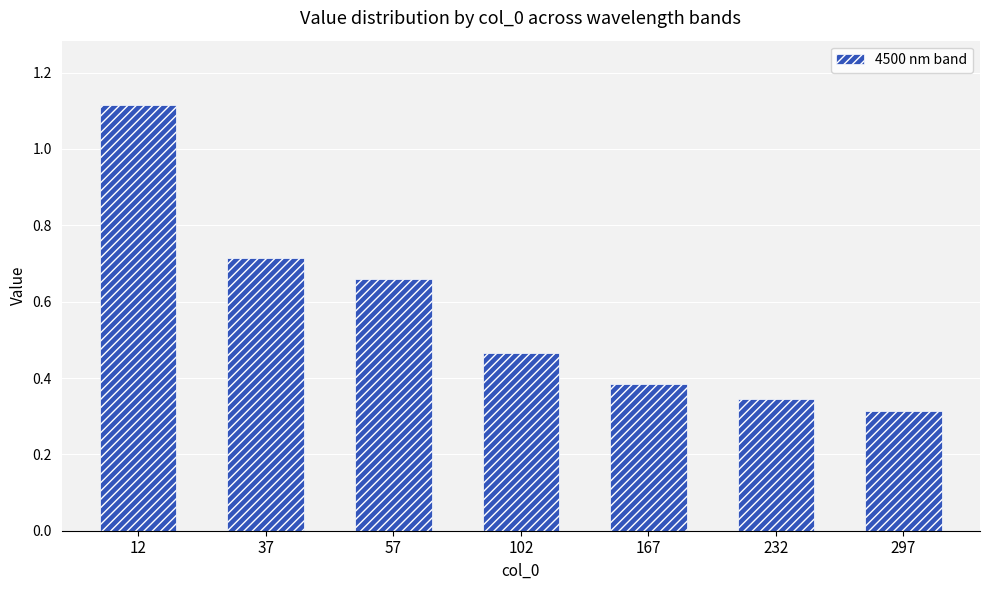

What is the sum of all values?

4.0